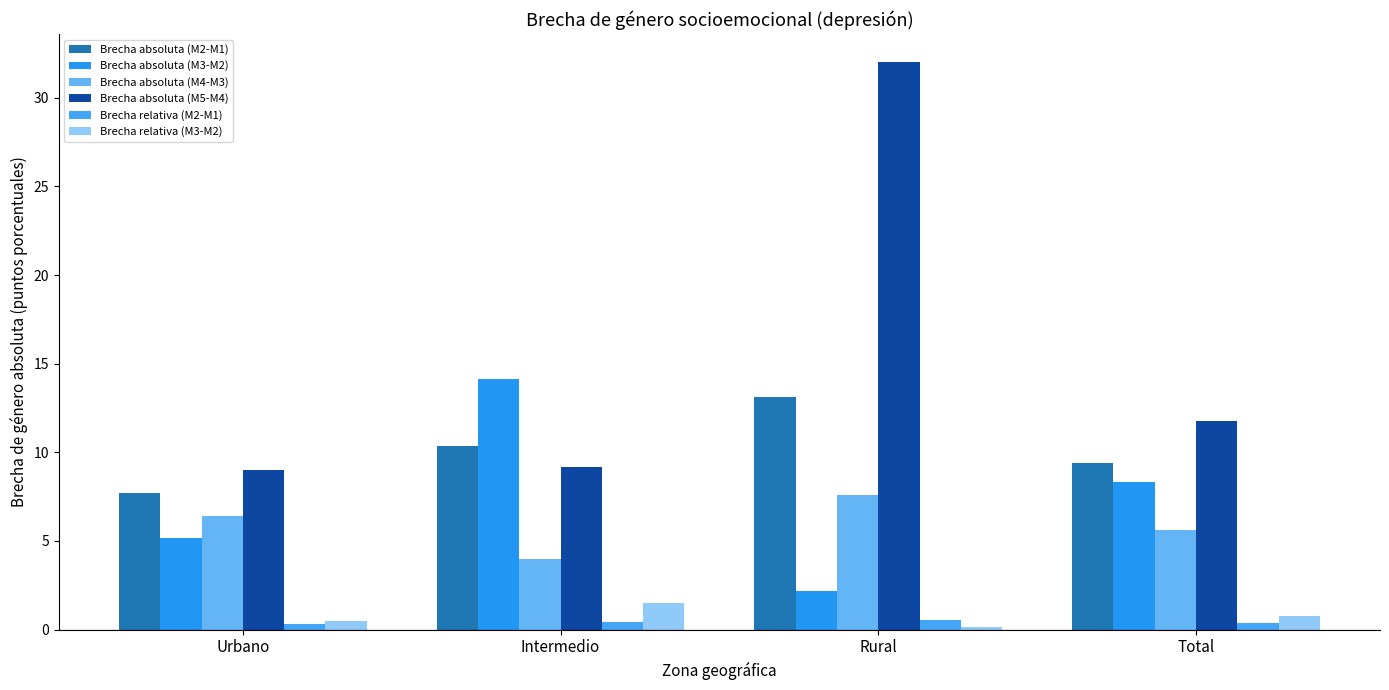

What is the maximum value for Brecha absoluta (M3-M2)?

14.1